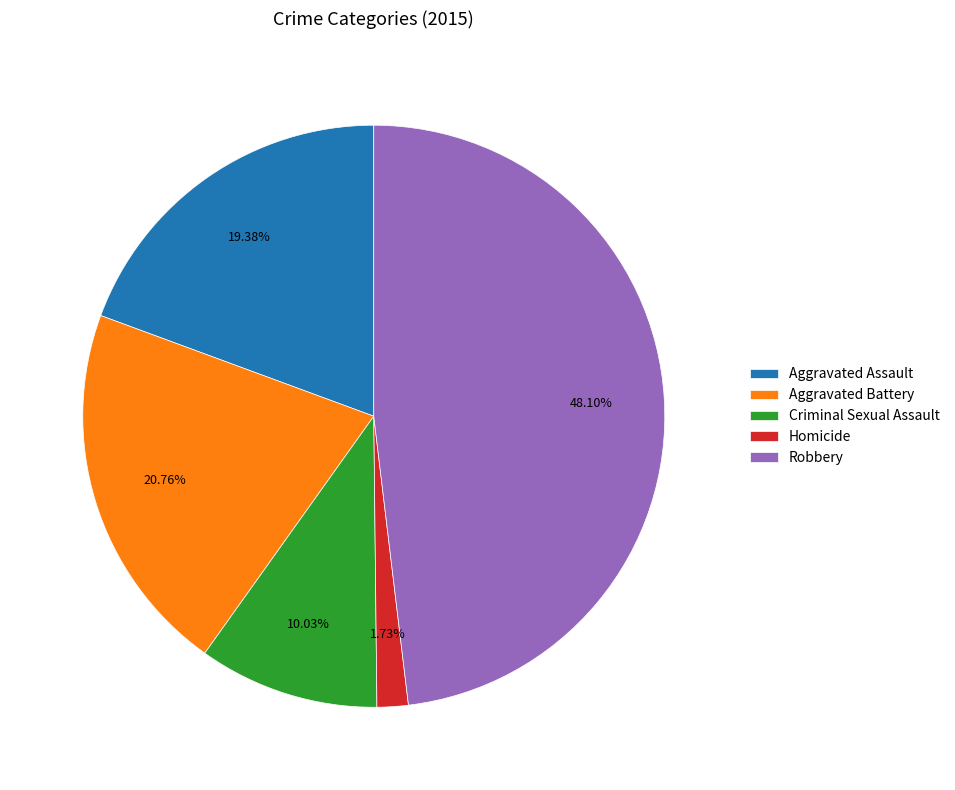

Is there any slice that represents more than half of the pie?

No